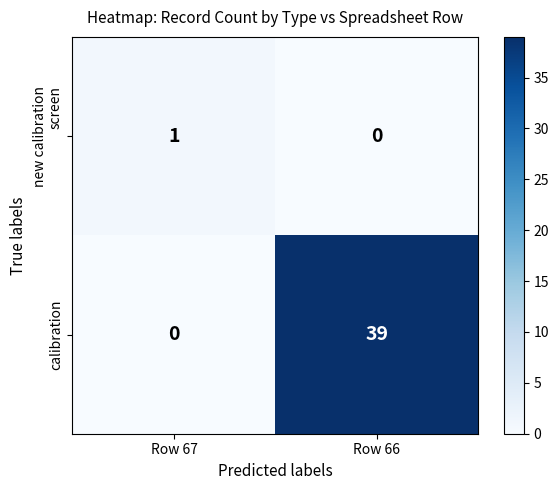

Is it true that calibration equals 25 at Row 67?

False